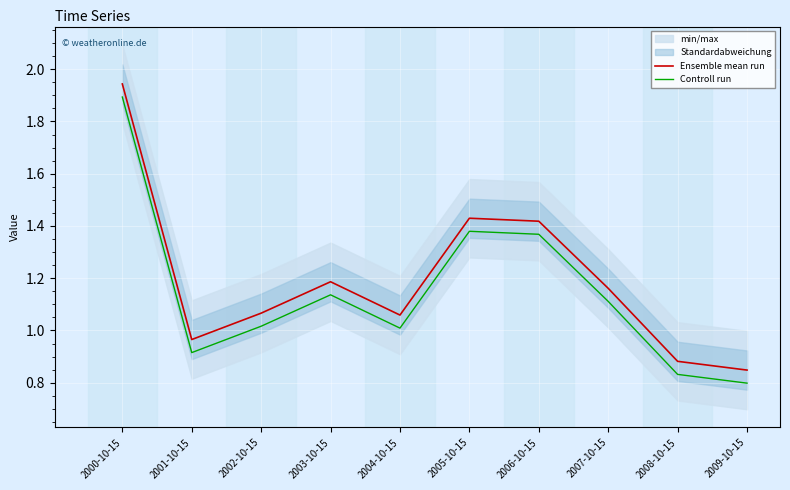

At which category does Controll run reach its first local peak?

2003-10-15